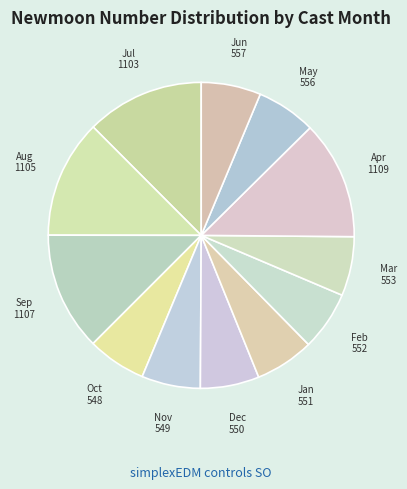

Which has a higher value, Feb or Sep?

Sep